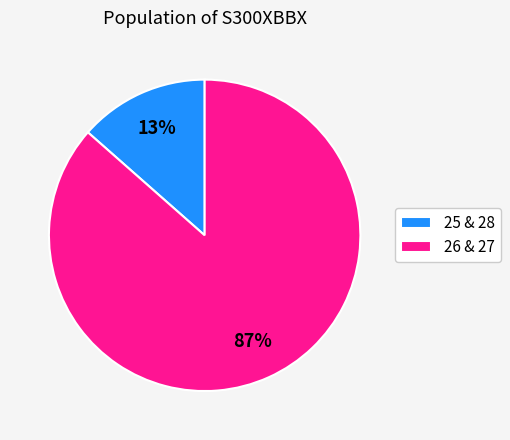

Is it true that 25 & 28 is 13% of the pie?

True